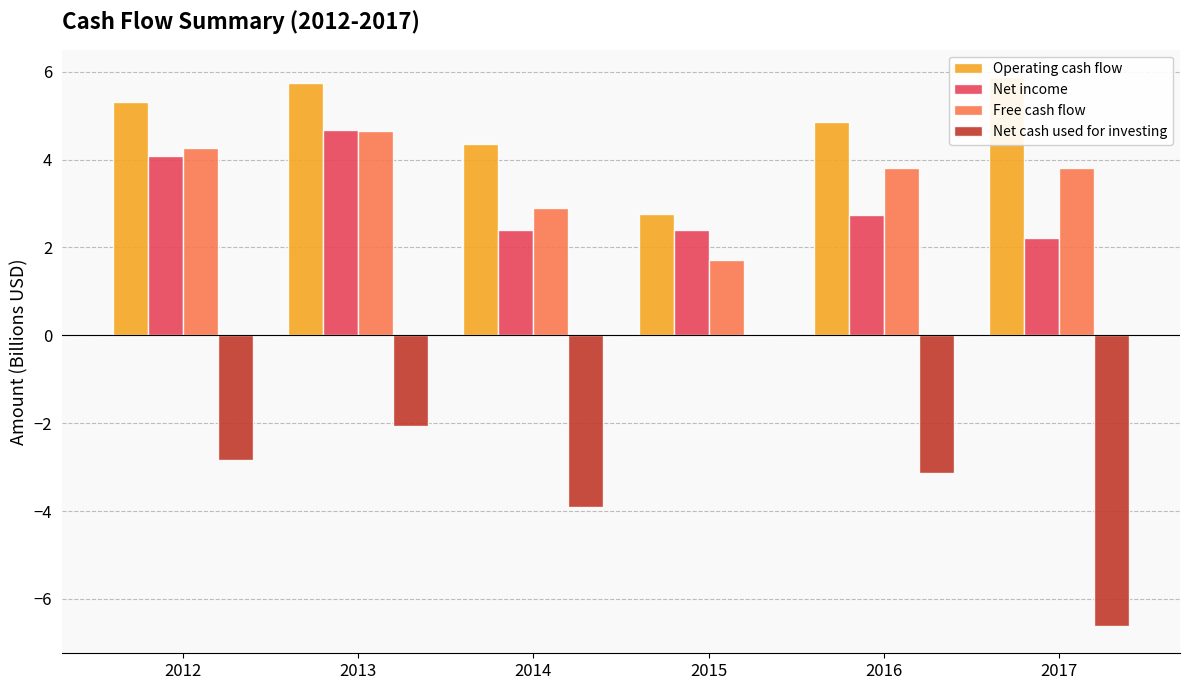

Where does the Net cash used for investing series first go above -2?

2015